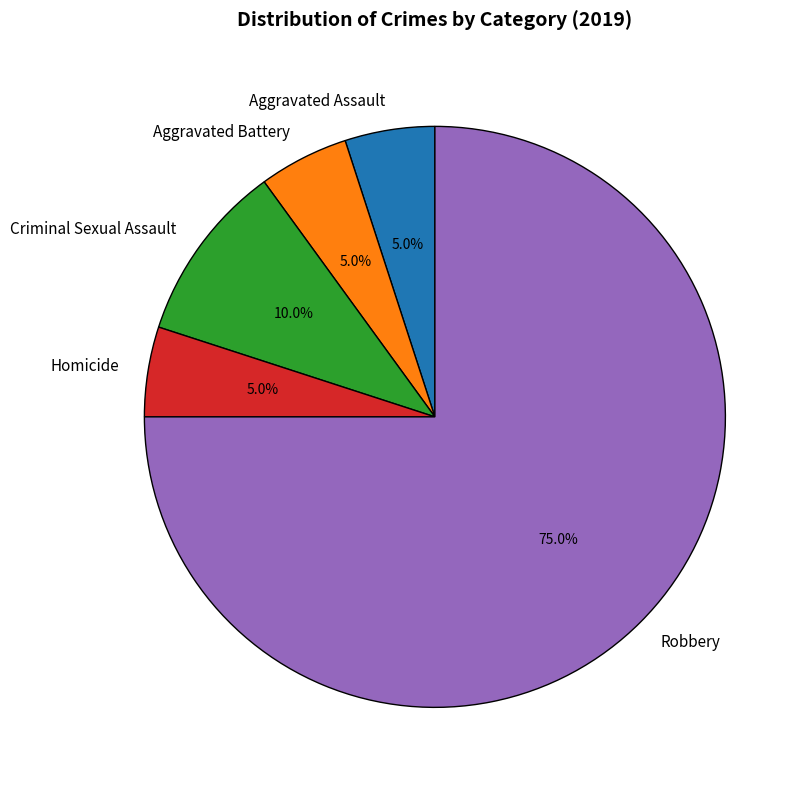

To the nearest percent, what is the combined percentage of Homicide and Robbery?

80%